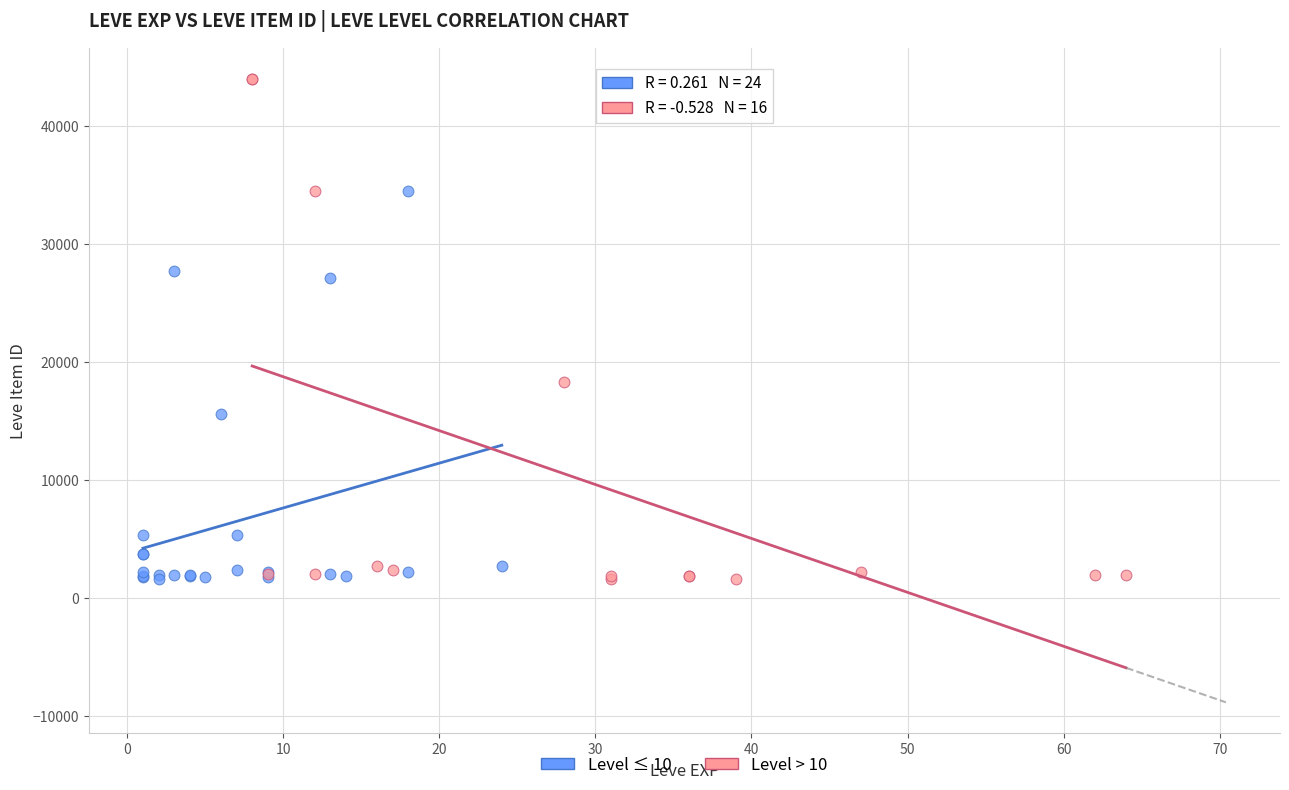

Which series has the largest Y range (max minus min)?

Level > 10